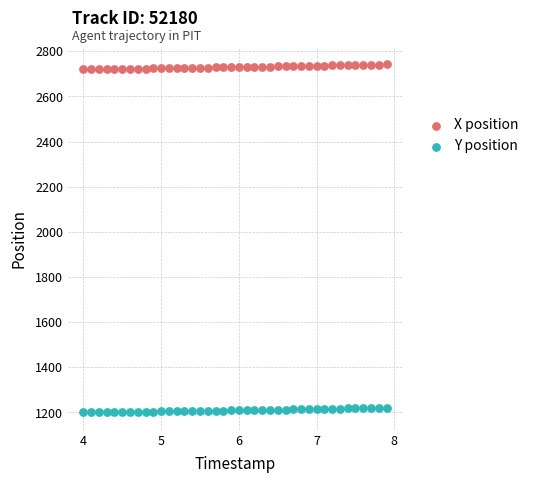

What is the X range (max minus min) for the scatter plot?

3.9